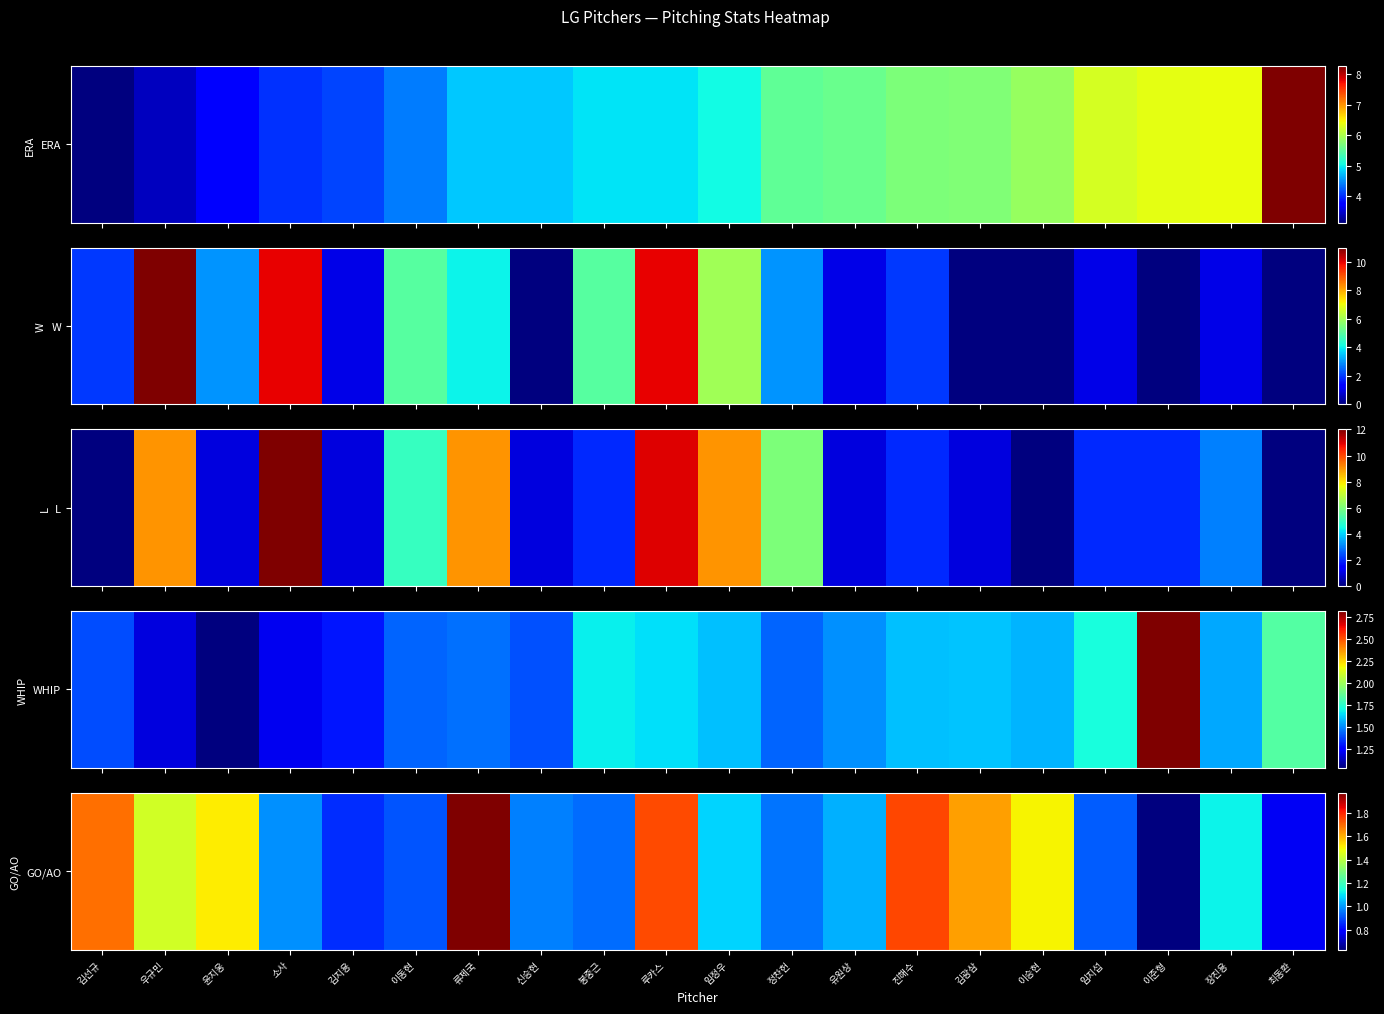

Count the number of categories in the chart.

20